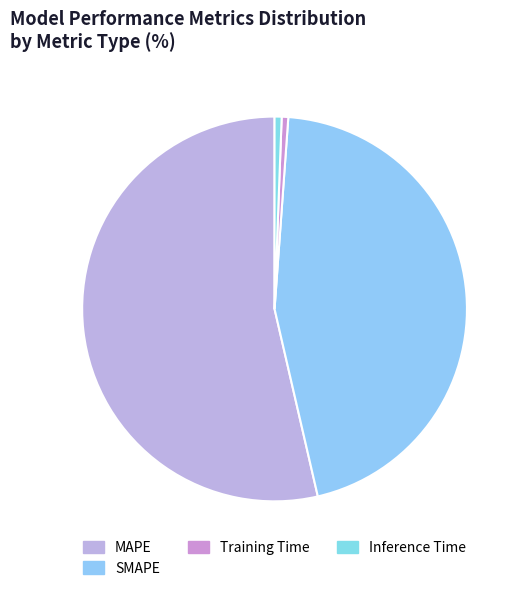

To the nearest percent, what percentage of the pie is Inference Time?

1%